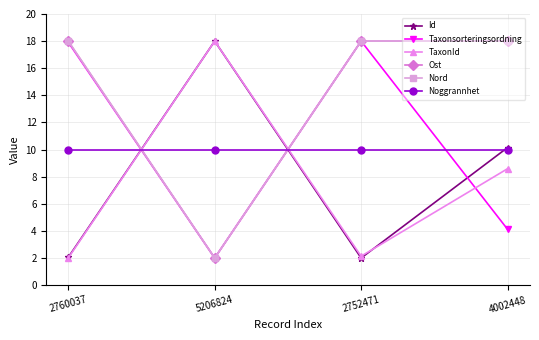

Which category has the highest value across all series?

5206824